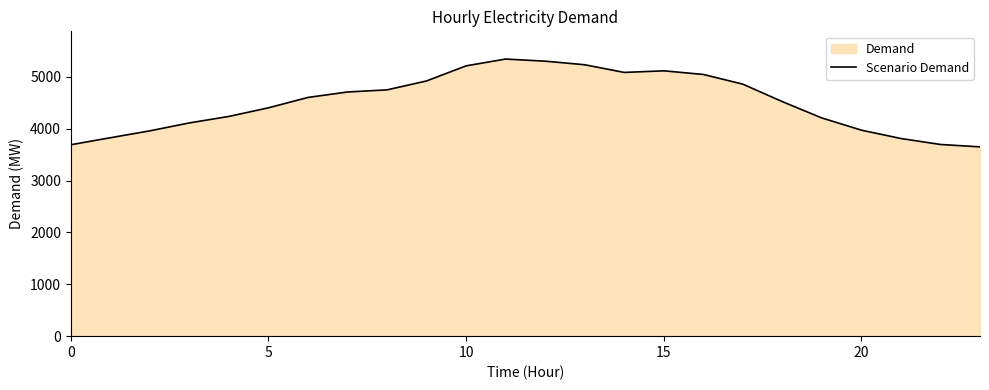

What is the value of the 3rd point from the left?

3958